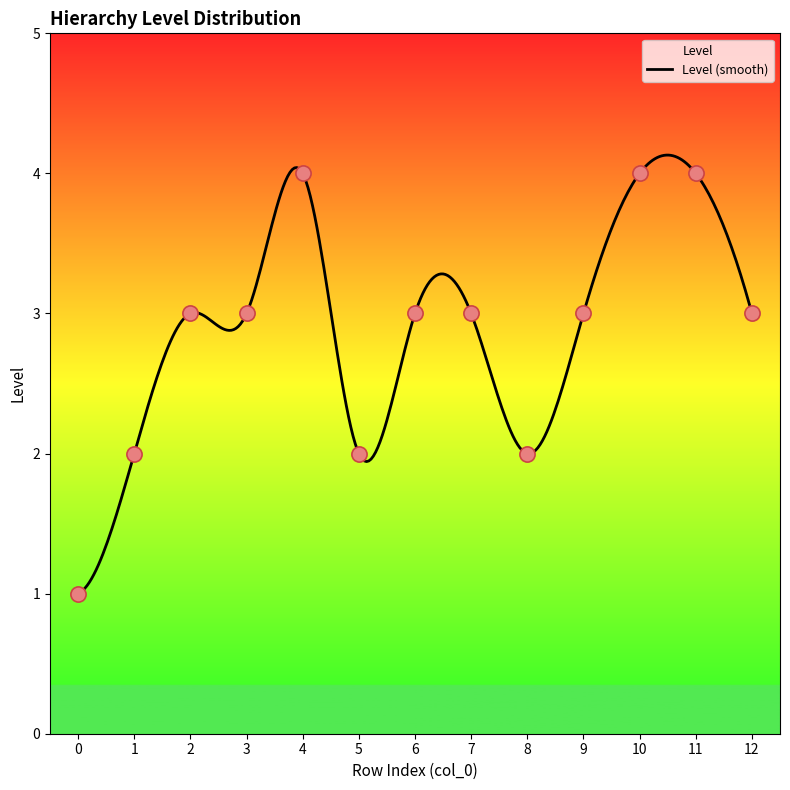

Approximately how many times larger is the value at 11 compared to 1?

2.0